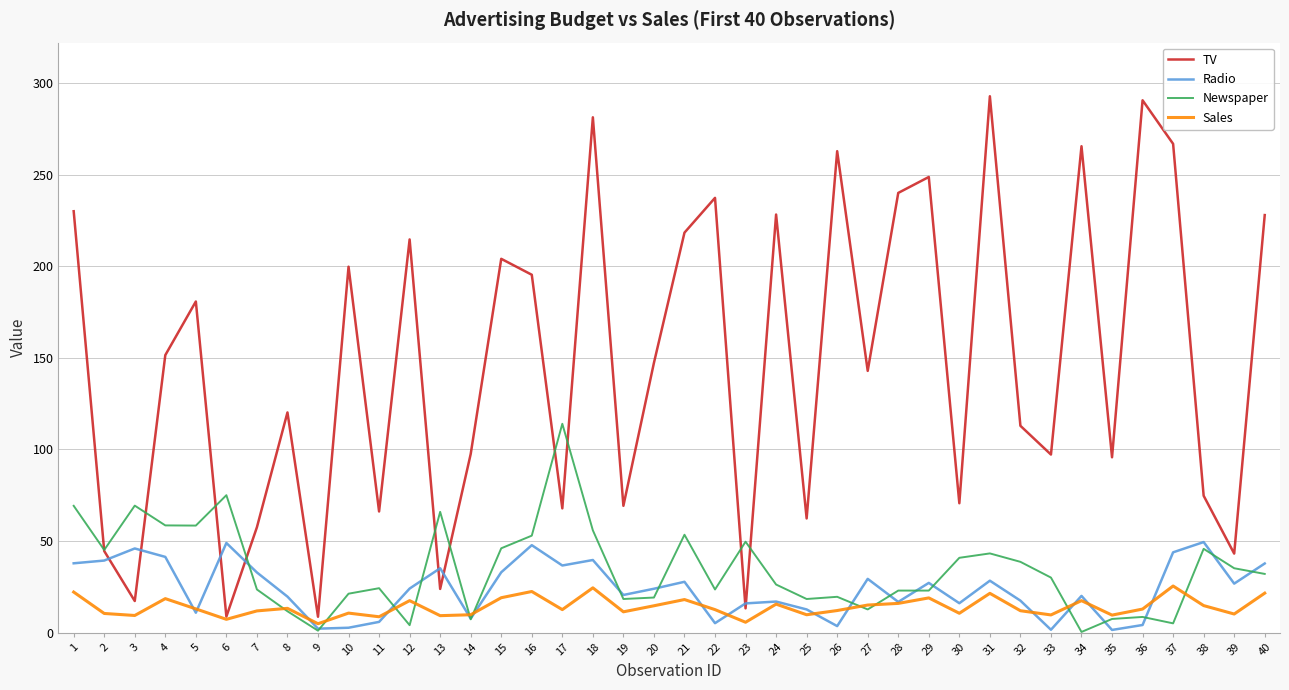

Is it true that Radio equals 37.1 at 29?

False